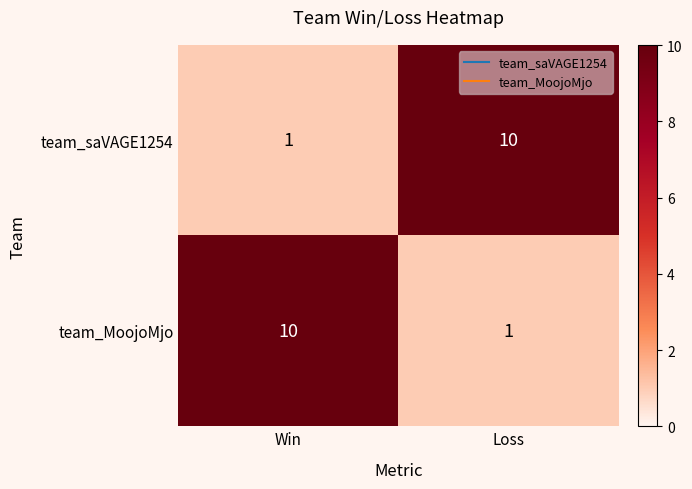

At which label is team_MoojoMjo closest to 5?

Loss